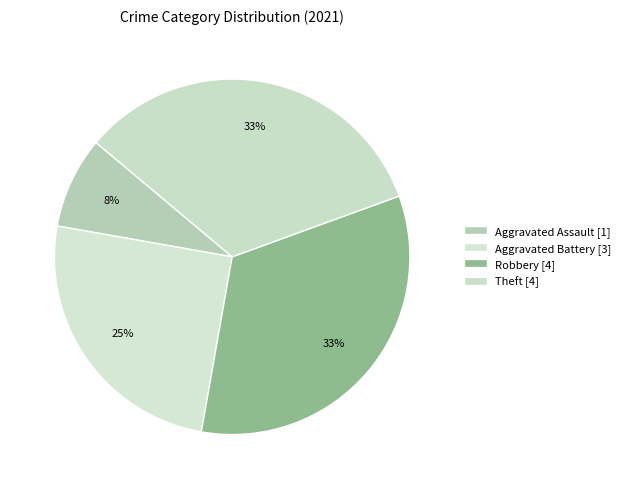

Is it true that Aggravated Assault is 1% of the pie?

False